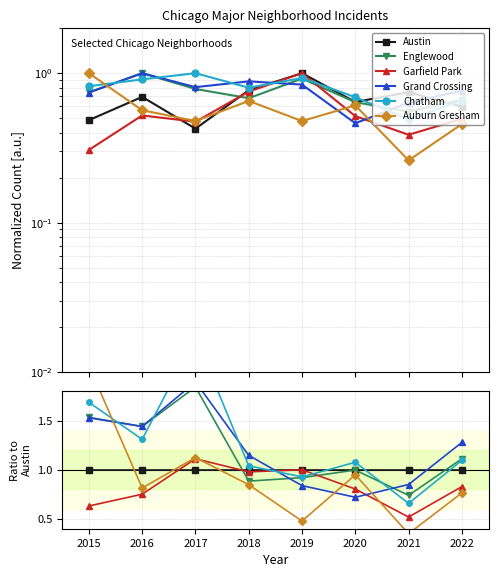

What is the value of the Grand Crossing point at the 5th from the left?

0.8